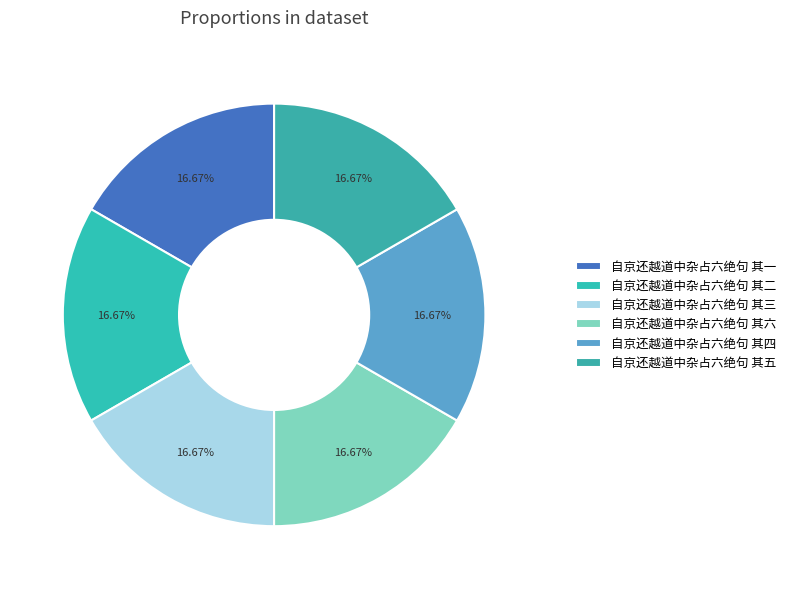

How much of the chart is everything except 自京还越道中杂占六绝句 其三?

83.3%